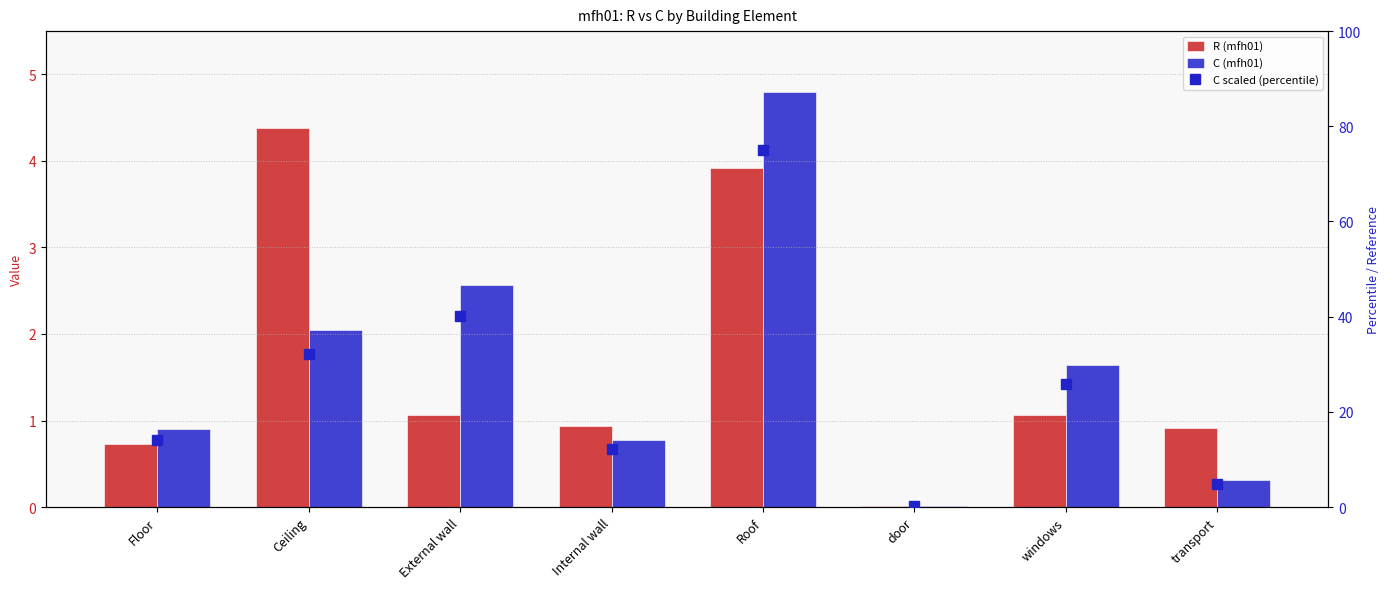

Reading right to left, what are all the values shown in this chart?

R (mfh01): transport=0.9	windows=1.1	door=0.0	Roof=3.9	Internal wall=0.9	External wall=1.1	Ceiling=4.4	Floor=0.7
C (mfh01): transport=0.3	windows=1.6	door=0.0	Roof=4.8	Internal wall=0.8	External wall=2.6	Ceiling=2.0	Floor=0.9
C scaled (percentile): transport=4.8	windows=25.8	door=0.1	Roof=75.0	Internal wall=12.1	External wall=40.1	Ceiling=32.1	Floor=14.1